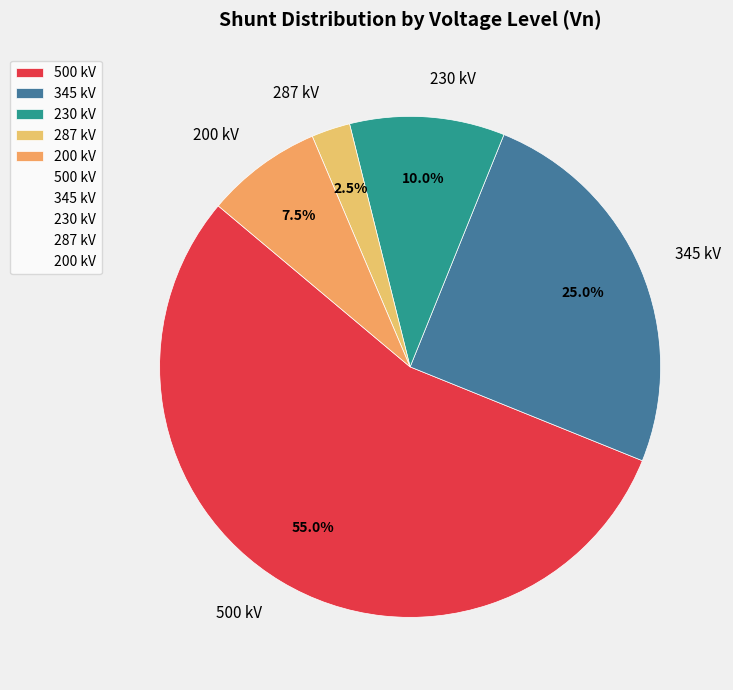

Combined, what portion of the pie is 345 kV and 287 kV?

27.5%